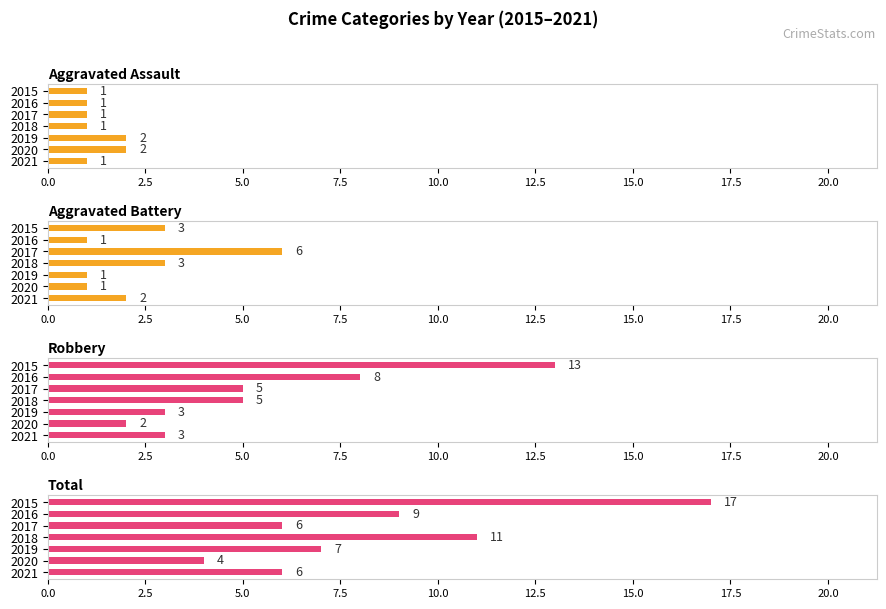

What are all the series names shown in the legend?

Aggravated Assault, Aggravated Battery, Robbery, Total